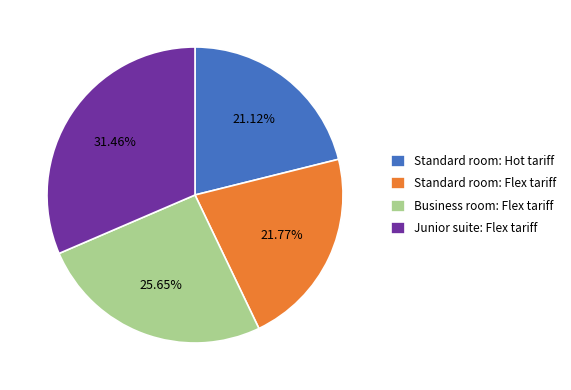

Is the sum of Business room: Flex tariff and Standard room: Hot tariff greater than half?

No